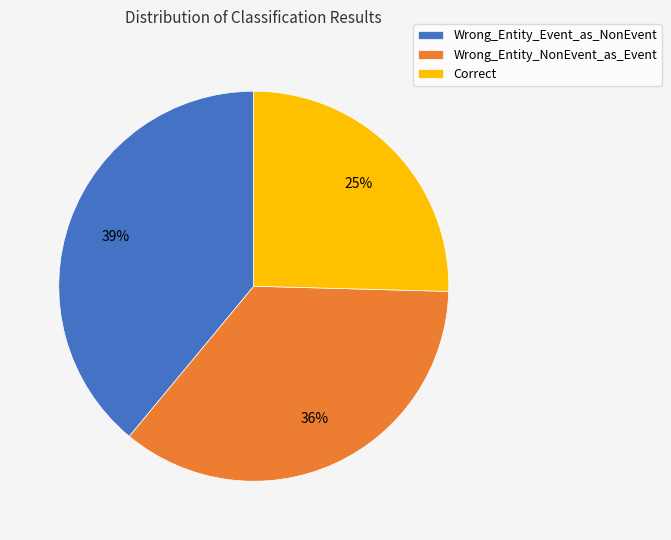

How many segments does this pie chart have?

3